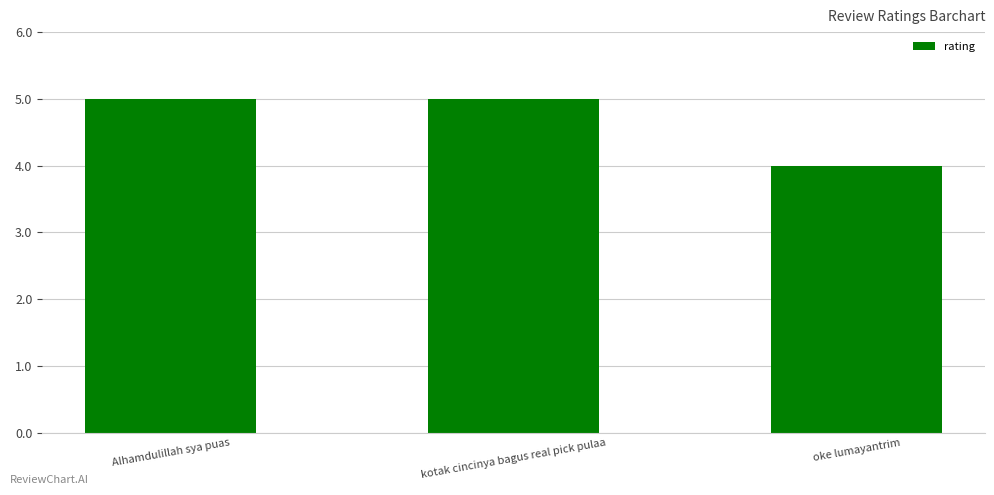

What is the average value?

5